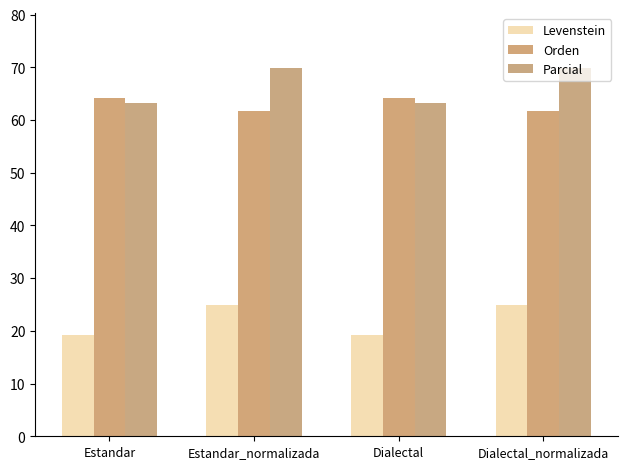

What is the difference between the Parcial values at Dialectal_normalizada and Estandar?

6.7